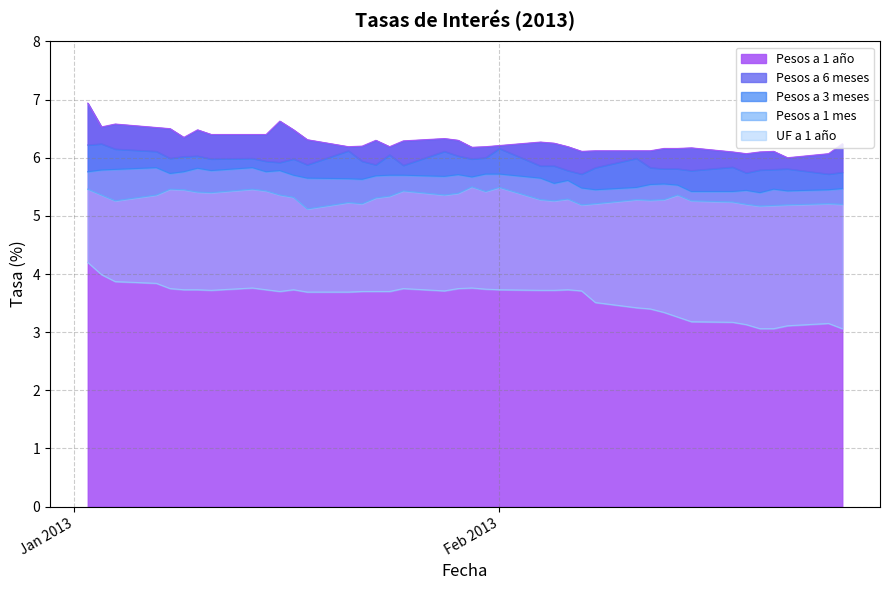

True or false: UF a 1 año and Pesos a 3 meses cross at least once.

False